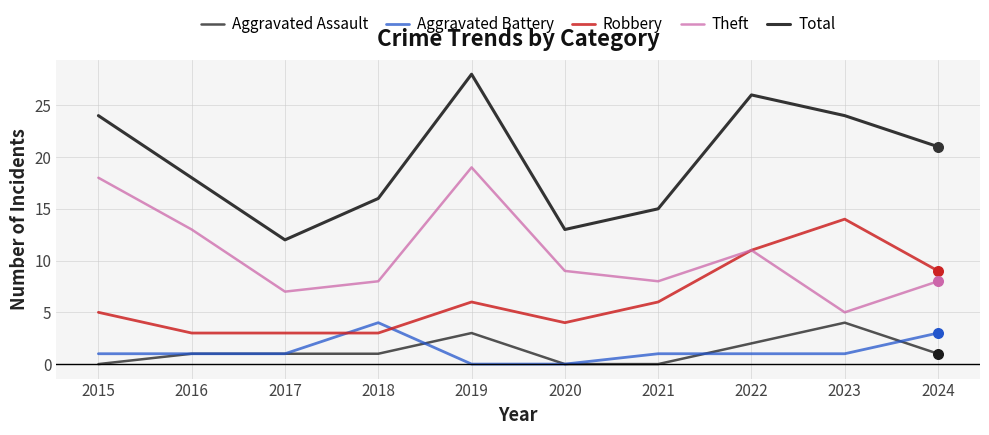

Which series has the largest total across all categories?

Total